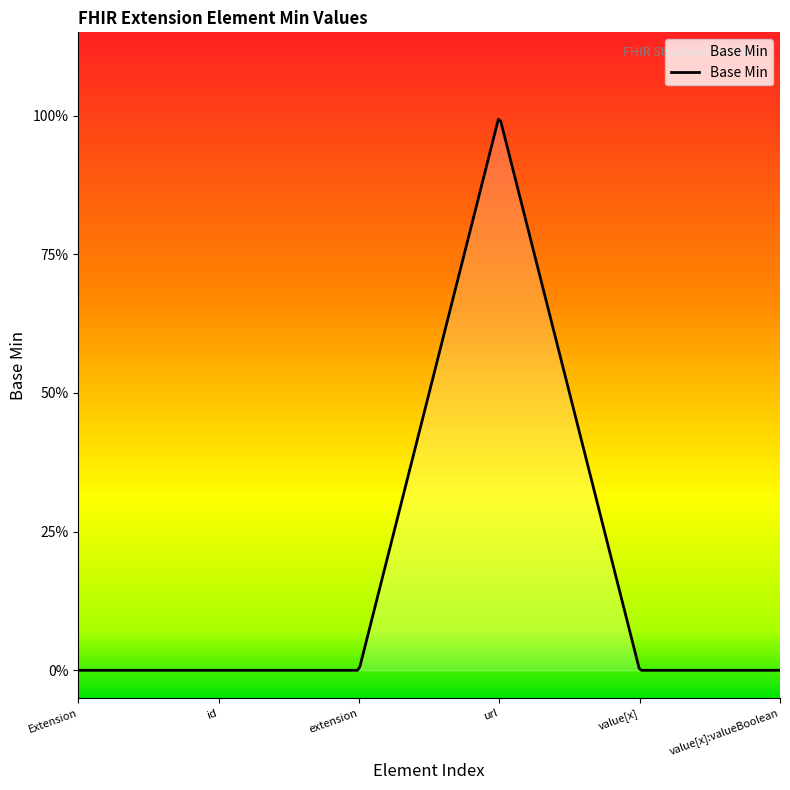

How many points are higher than both their immediate neighbors (excluding endpoints)?

1